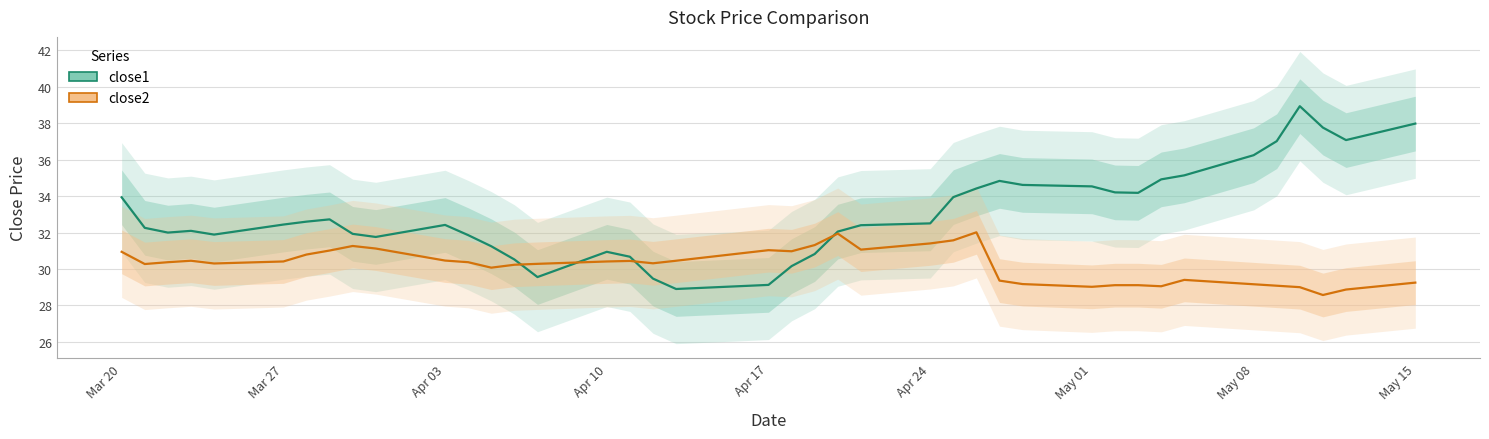

What is the smallest value displayed?

28.6